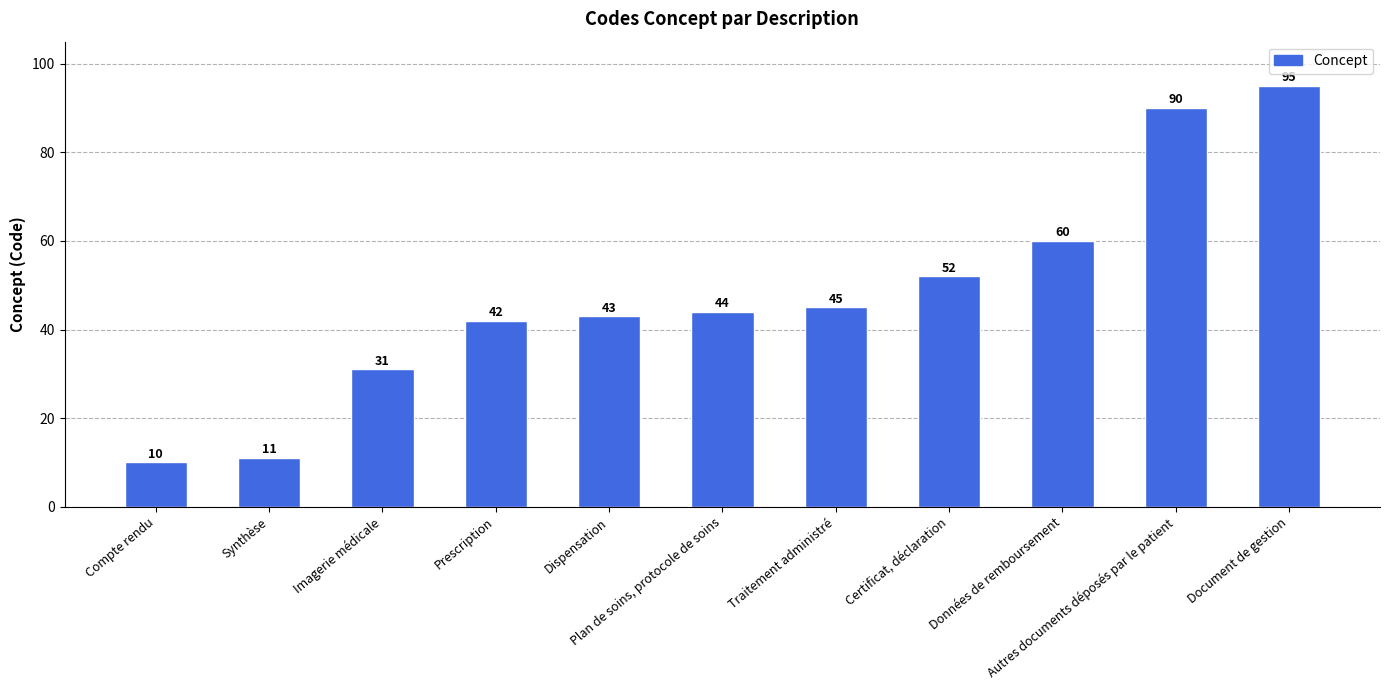

Which has a higher value, Autres documents déposés par le patient or Synthèse?

Autres documents déposés par le patient